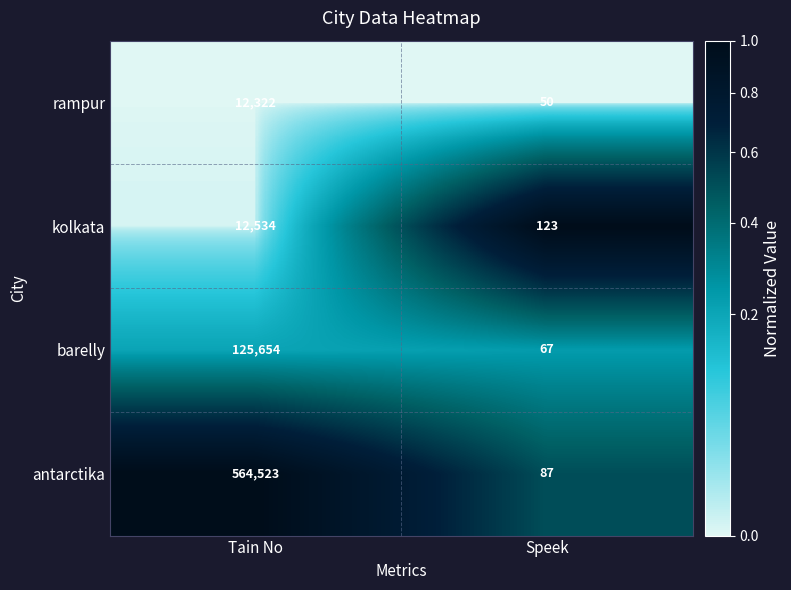

Is it true that rampur equals 12322 at Tain No?

True